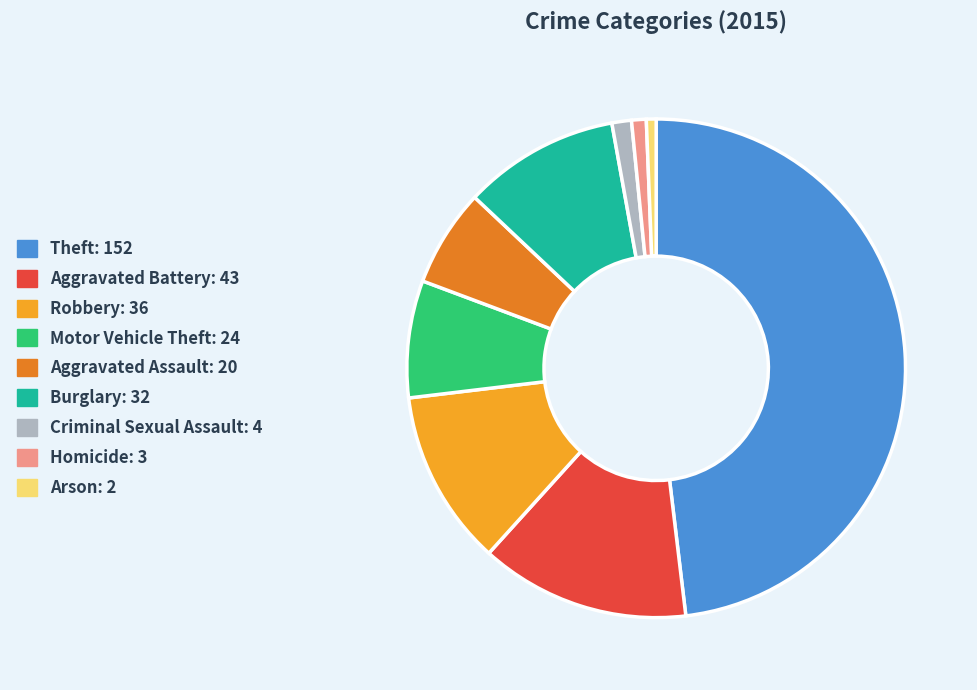

Combined, do Robbery and Aggravated Assault account for over 50%?

No